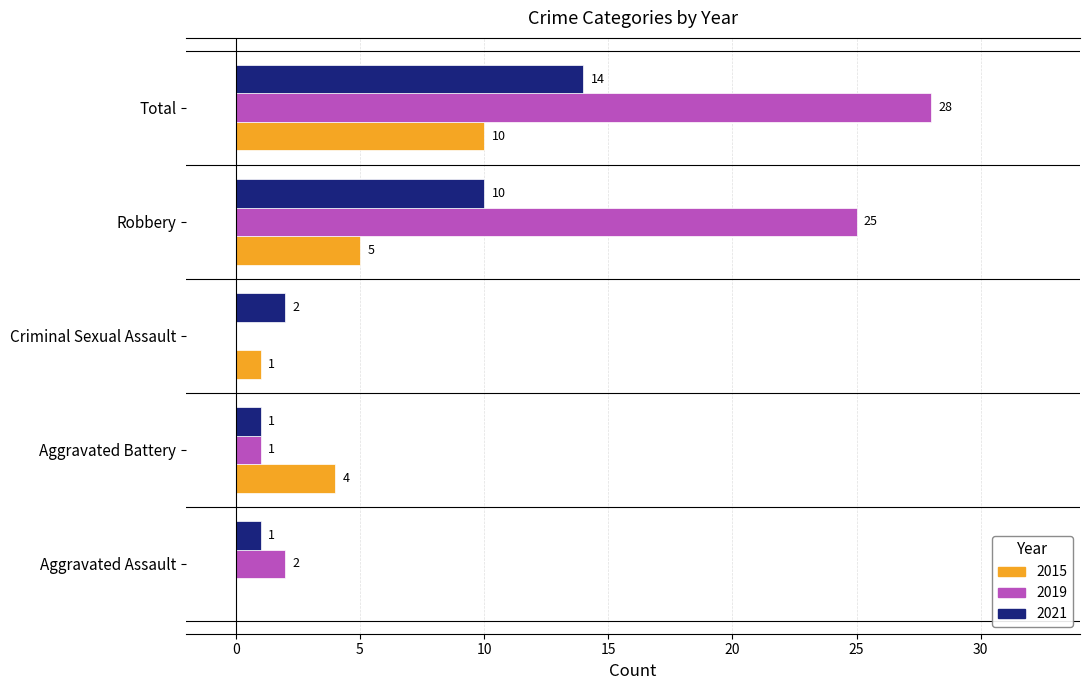

What is the sum of all 2015 values?

20